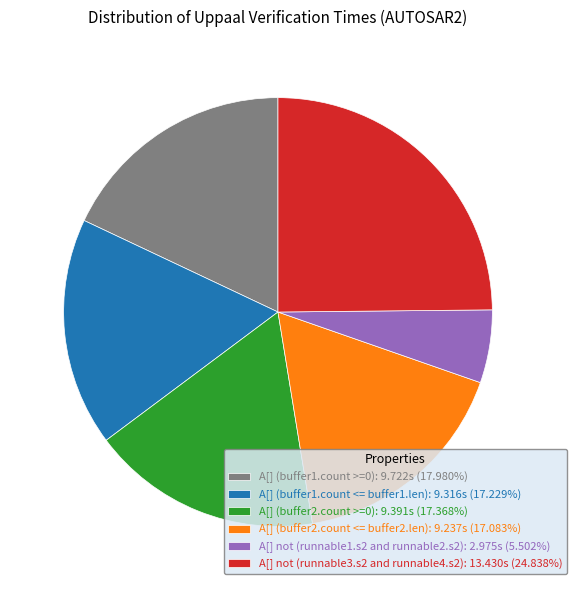

Approximately how many times larger is the value at A[] (buffer2.count >=0): 9.391s (17.368%) compared to A[] (buffer1.count <= buffer1.len): 9.316s (17.229%)?

1.0